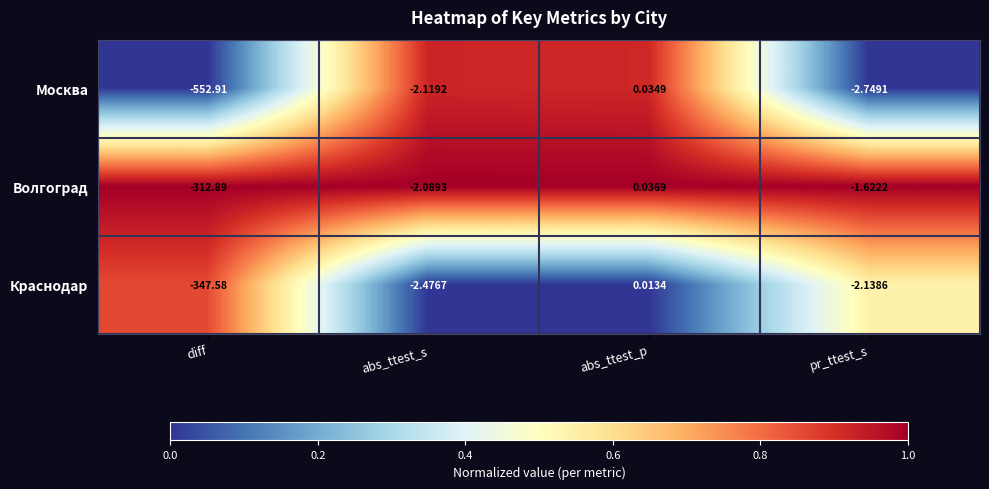

At which label does Краснодар first exceed -2?

abs_ttest_p